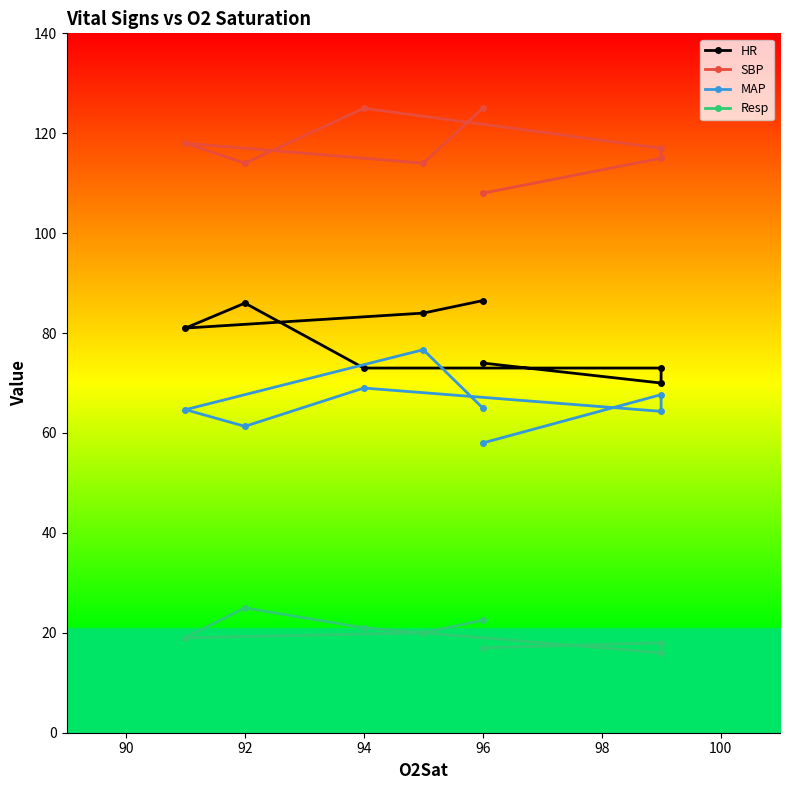

Is this an area chart (filled region under the line)?

No